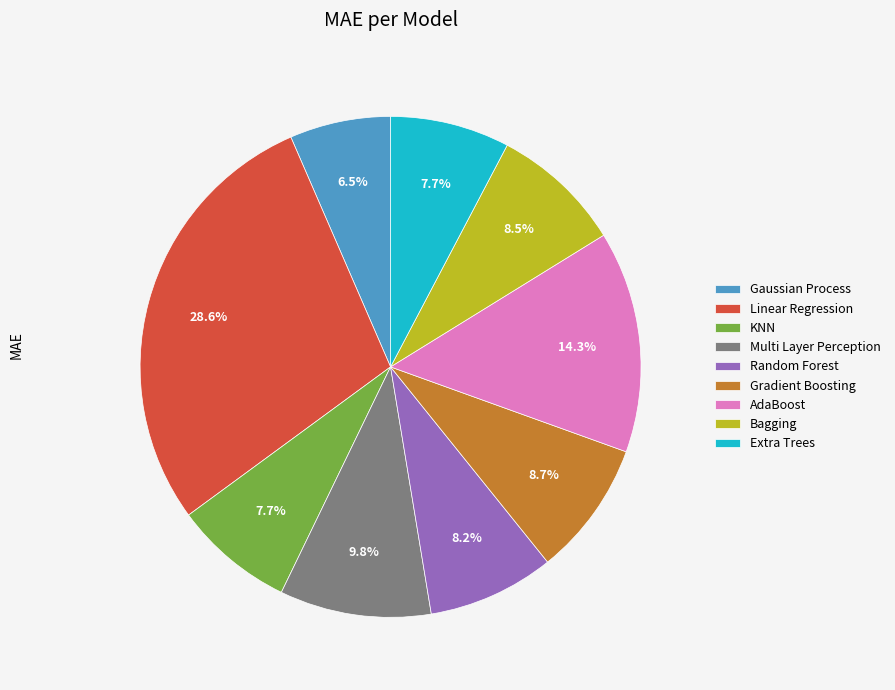

Which category has the smallest portion of the pie?

Gaussian Process